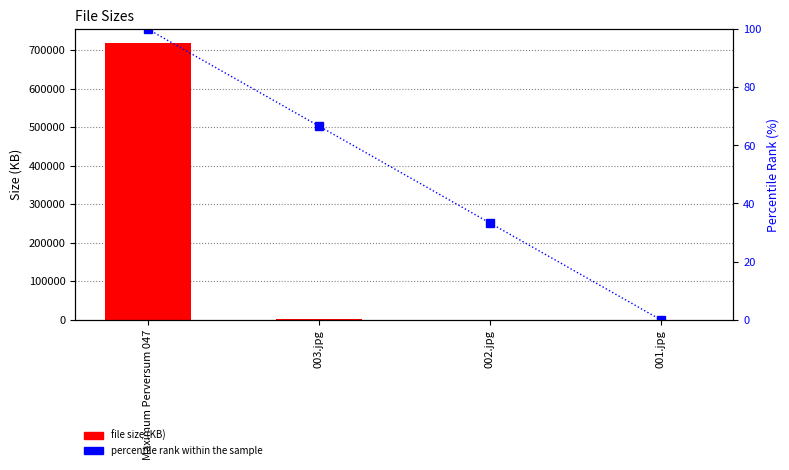

Which series has the largest total across all categories?

file size (KB)